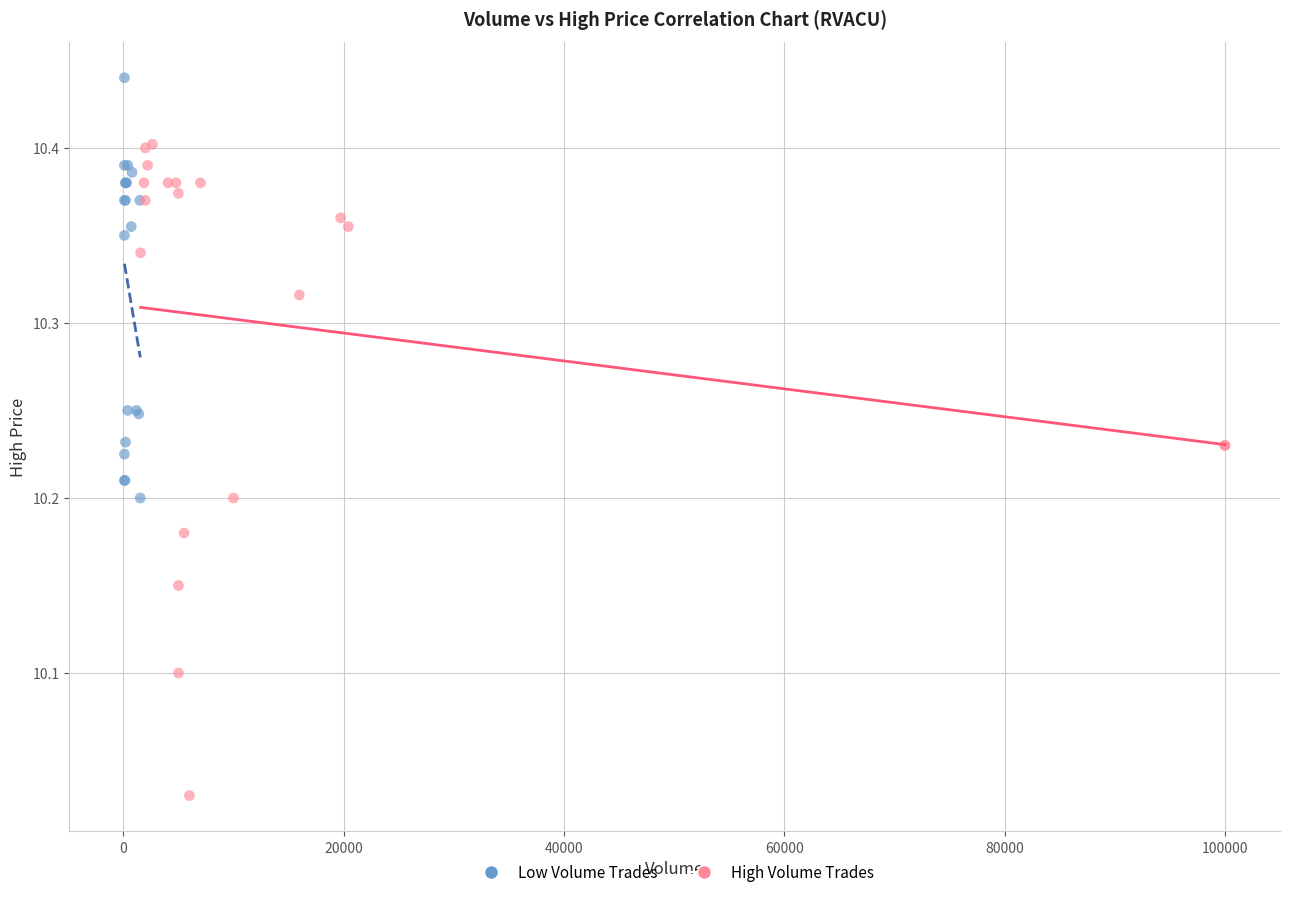

Which series has the widest spread of Y values?

High Volume Trades